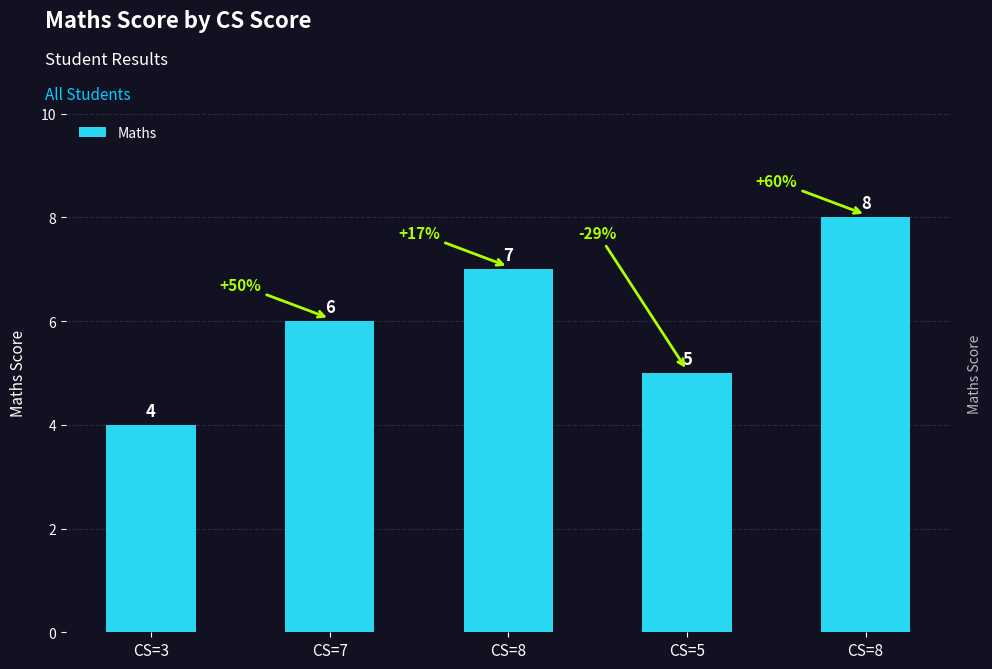

How many categories are shown in the chart?

5